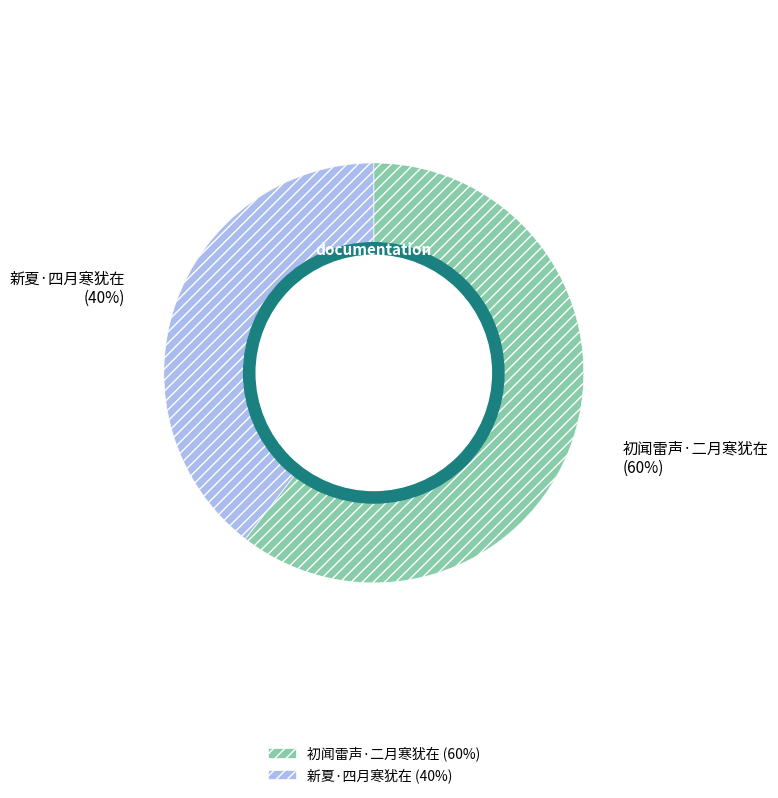

To the nearest percent, what is the combined percentage of 初闻雷声·二月寒犹在 and 新夏·四月寒犹在?

100%